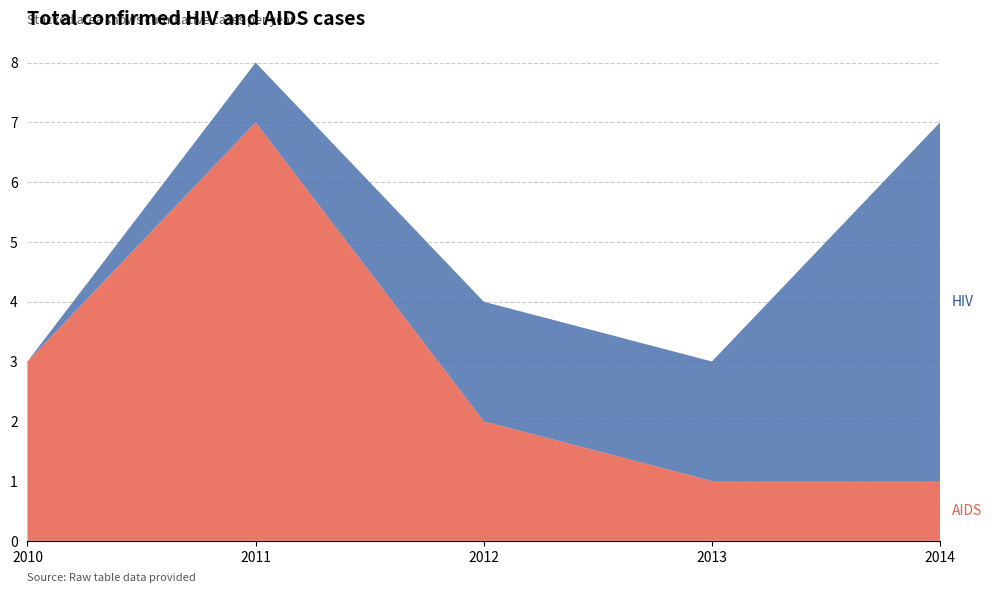

Reading right to left, list all the values displayed in this chart.

HIV: 2014=6	2013=2	2012=2	2011=1	2010=0
AIDS: 2014=1	2013=1	2012=2	2011=7	2010=3